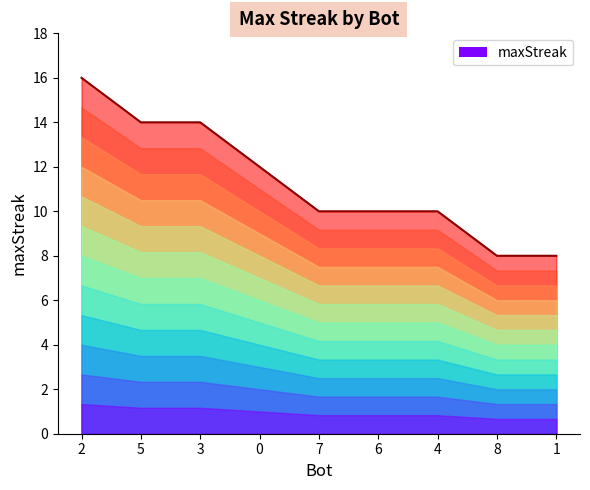

The chart shows a value of 10 at 5. True or false?

False